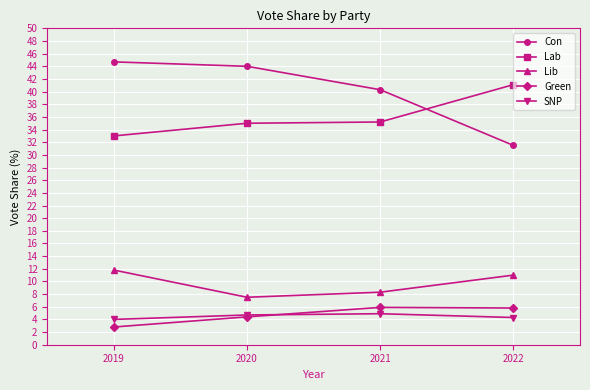

How many lines are shown in the chart?

5